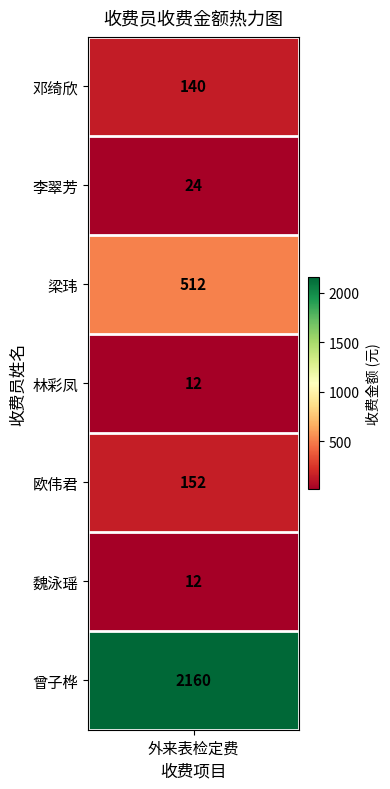

What is the change in value from 梁玮 to 曾子桦?

+1648